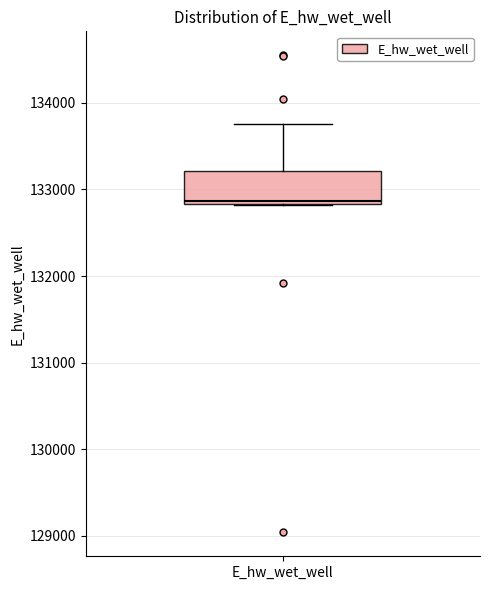

Read this box plot against the y-axis: the position of the median line, the range covered by the box, and the ends of both whiskers. The values are not printed on the chart, so give them approximately, as read against the axis.

median 132900, box 132800 to 133200, whiskers 132800 to 133800